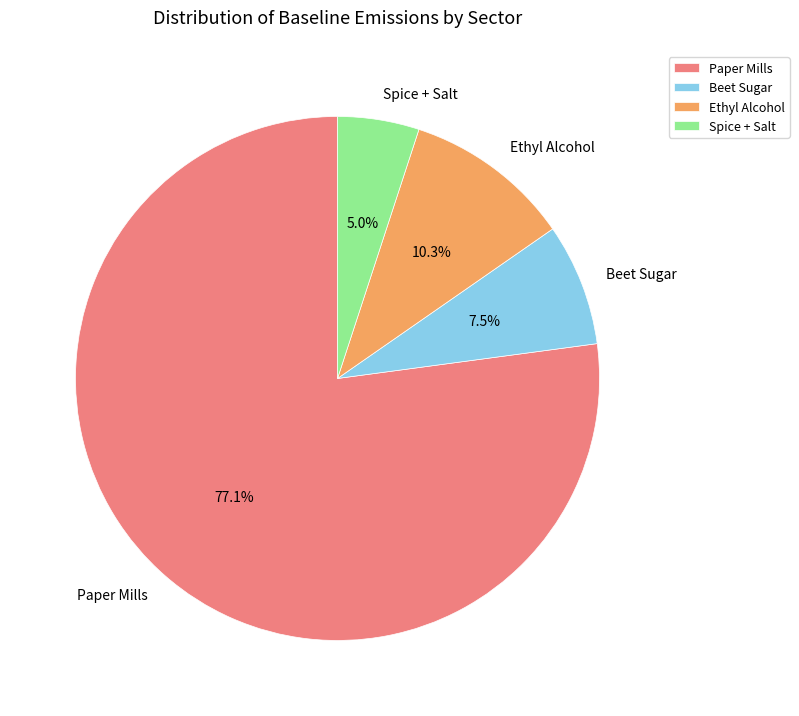

Is it true that Paper Mills is 77% of the pie?

True